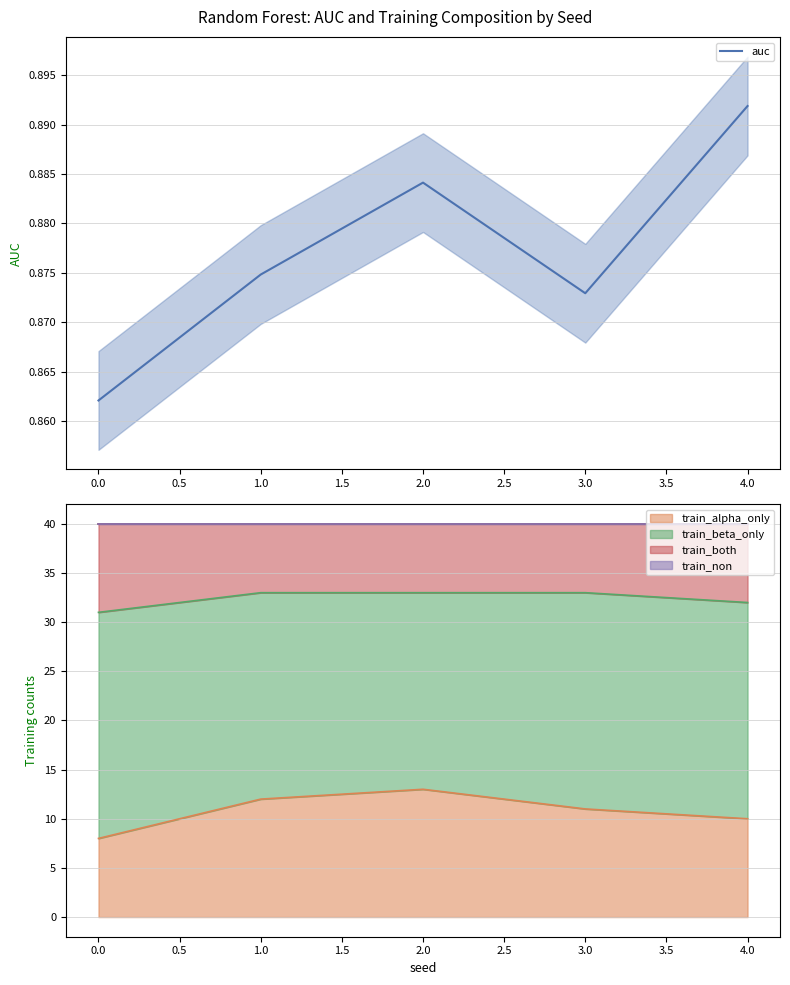

How many data points does each series have?

5